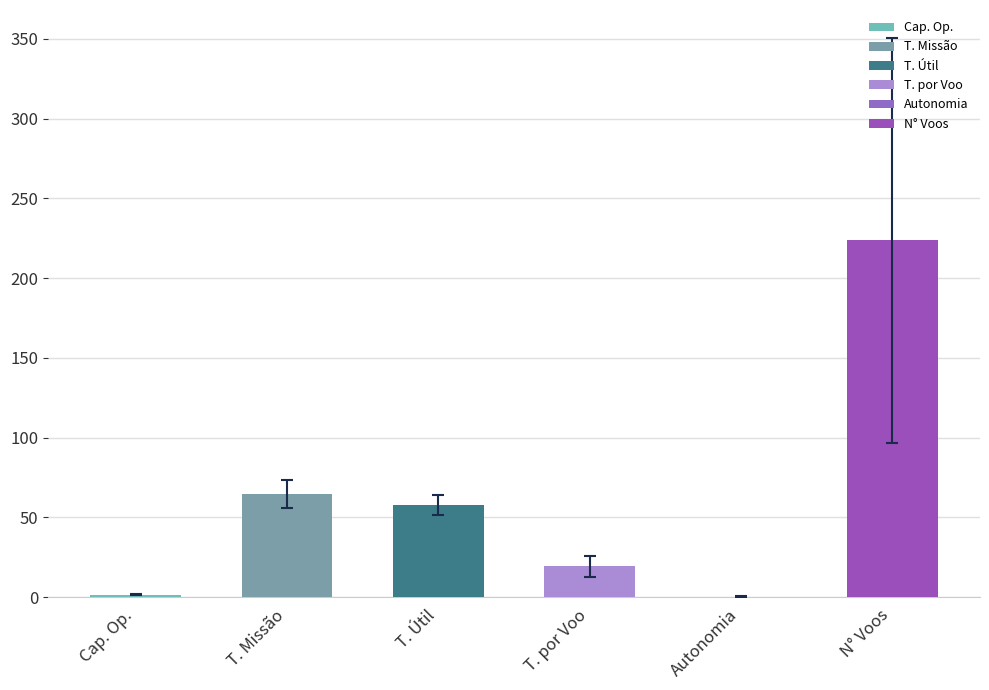

Which series changed the most between 0 and 1?

N Voos